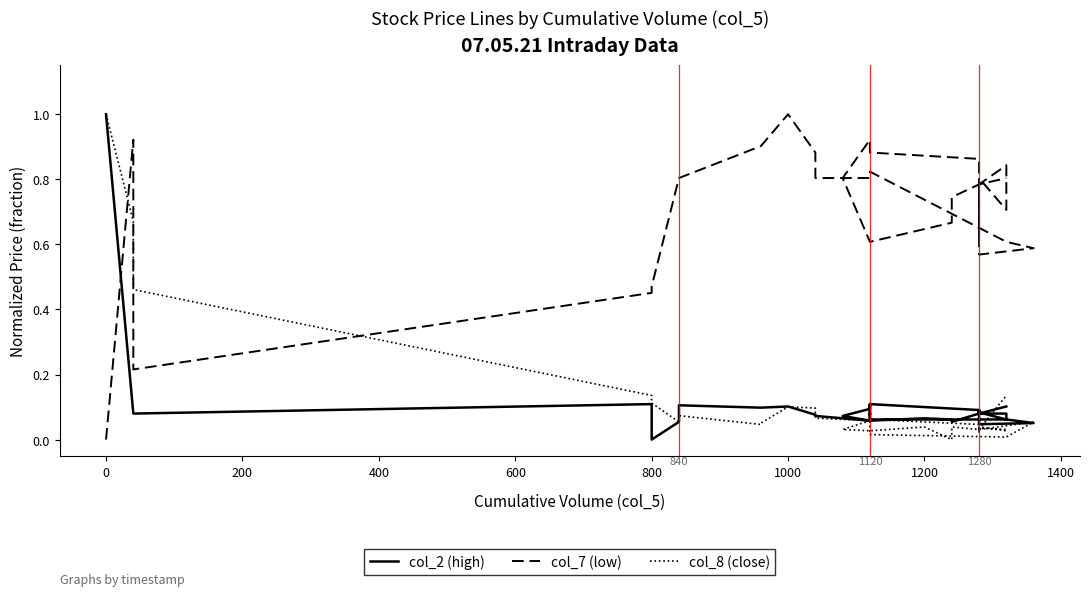

What is the difference between the highest and lowest values at 23?

0.7